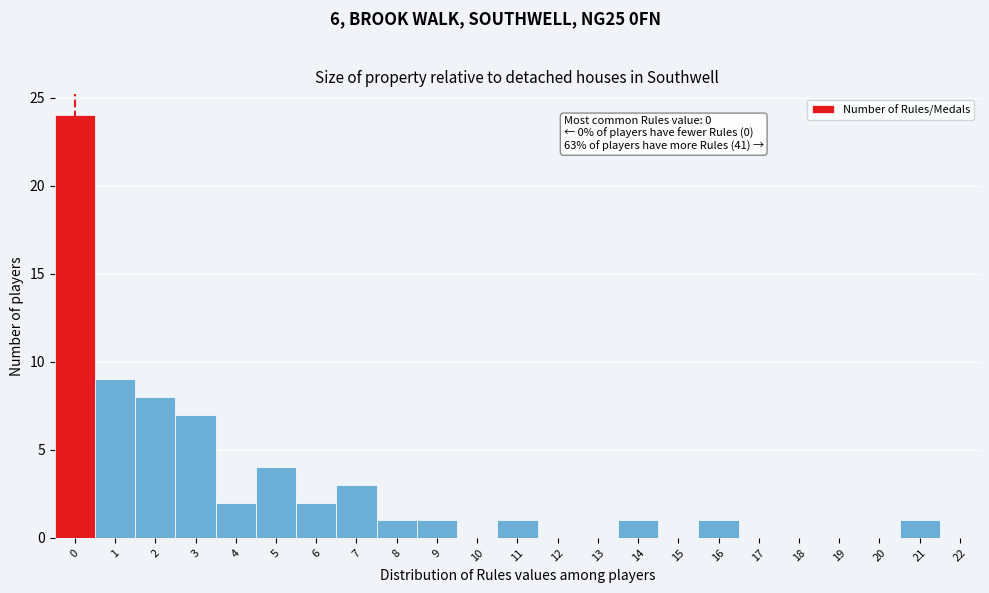

Over which range of the x-axis is the bar tallest?

-0.5 to 0.5